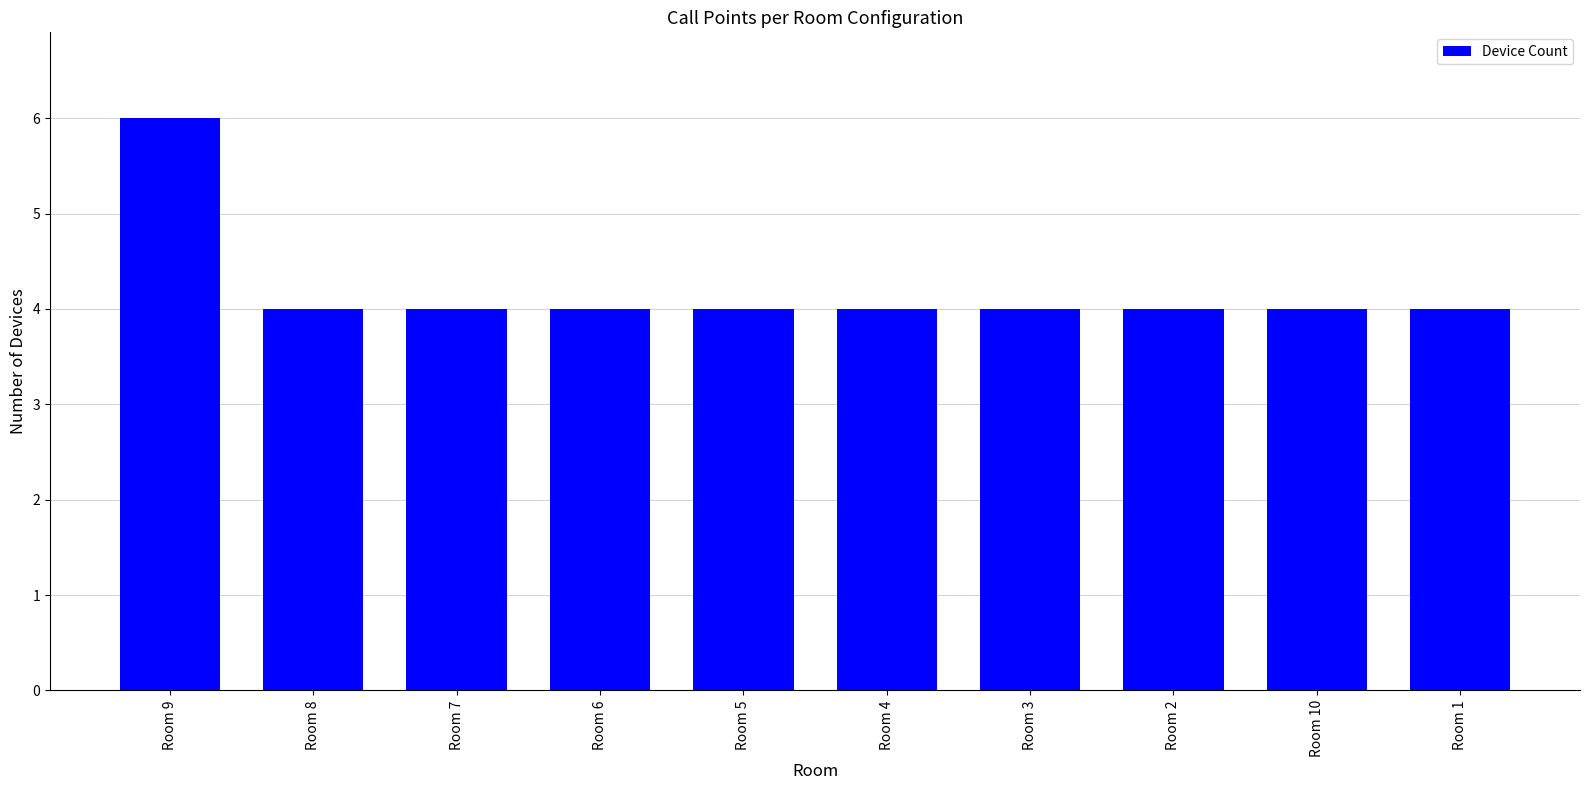

What is the label of the 3rd bar from the left?

Room 7